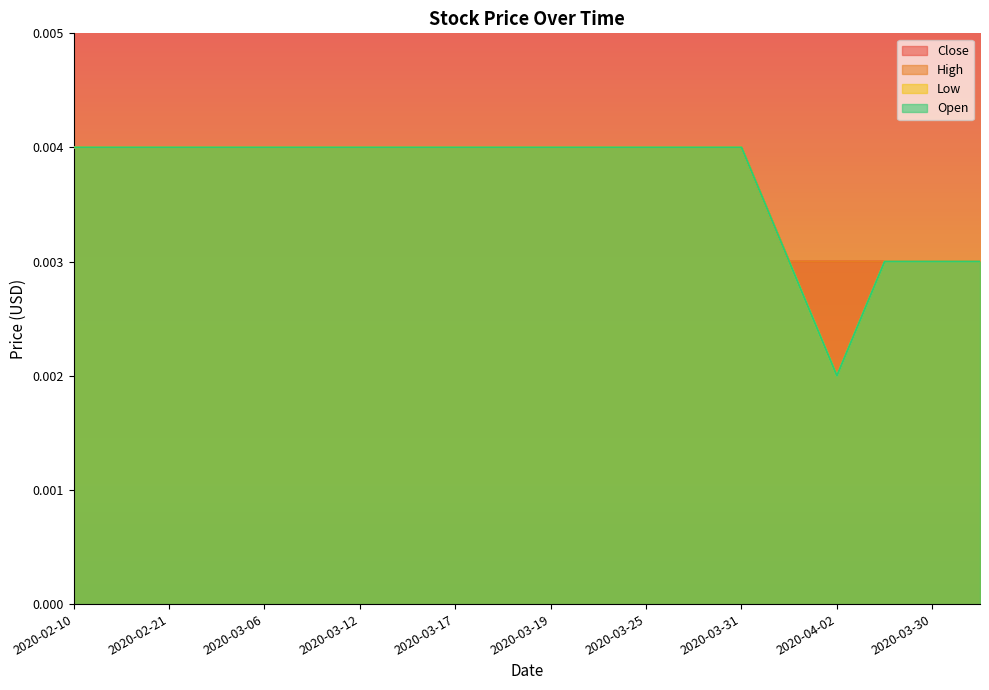

True or false: Low and Close intersect in this chart.

False